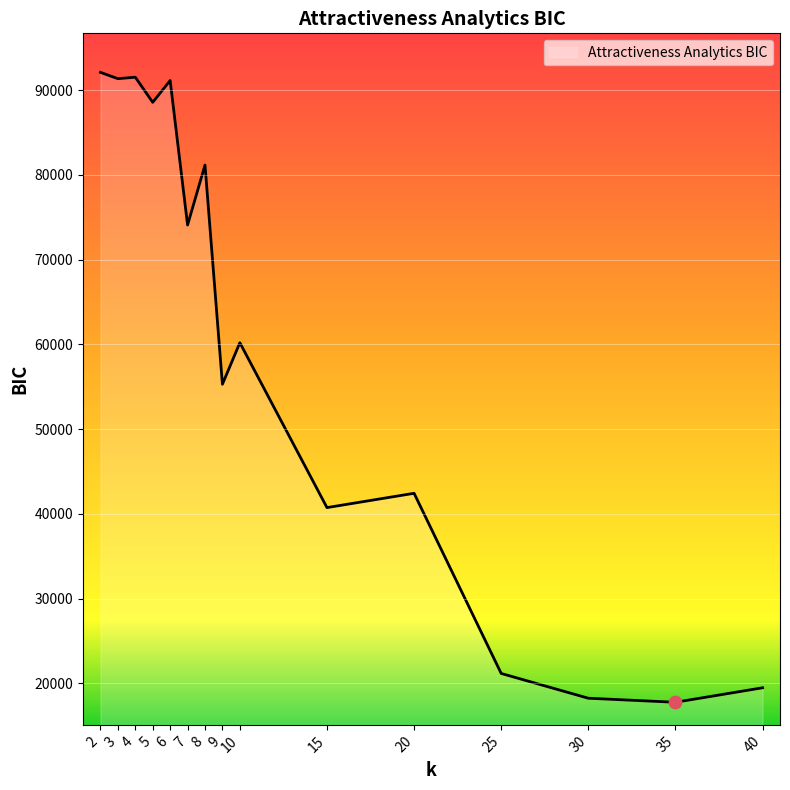

What is the change in value from 5 to 15?

-47816.4